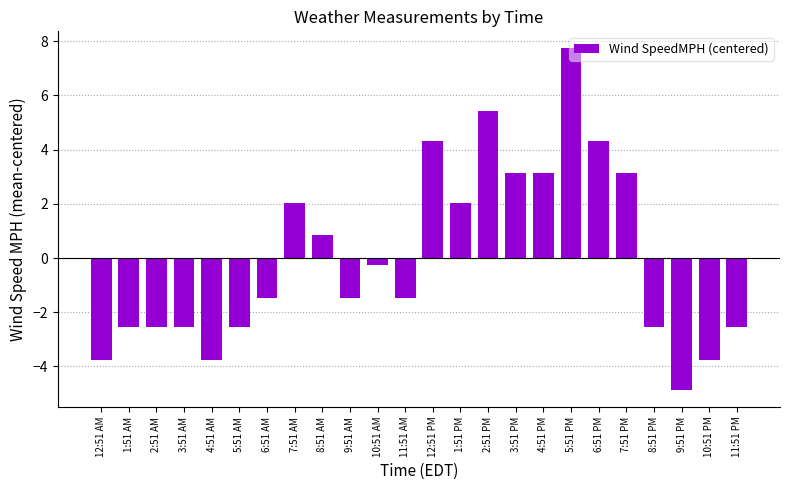

The value at 5:51 AM is -2.6. True or false?

True